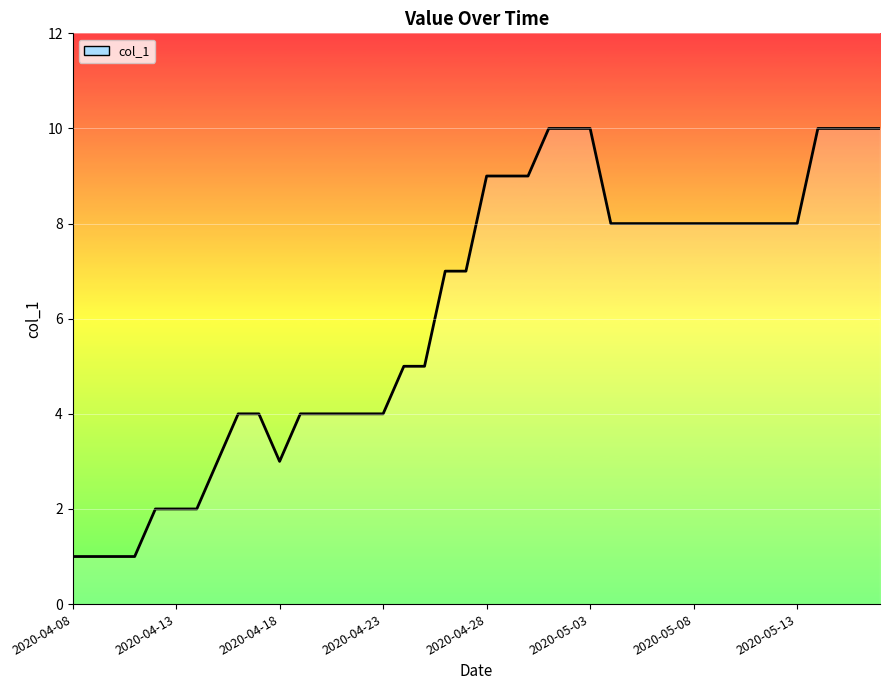

What is the maximum value shown in the chart?

10